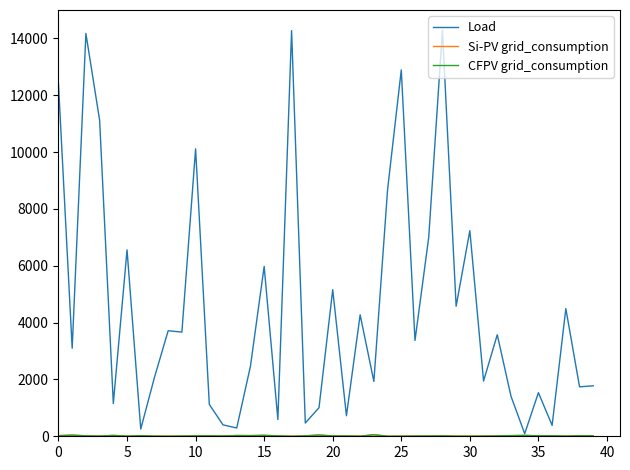

Which series has the largest total across all categories?

Load